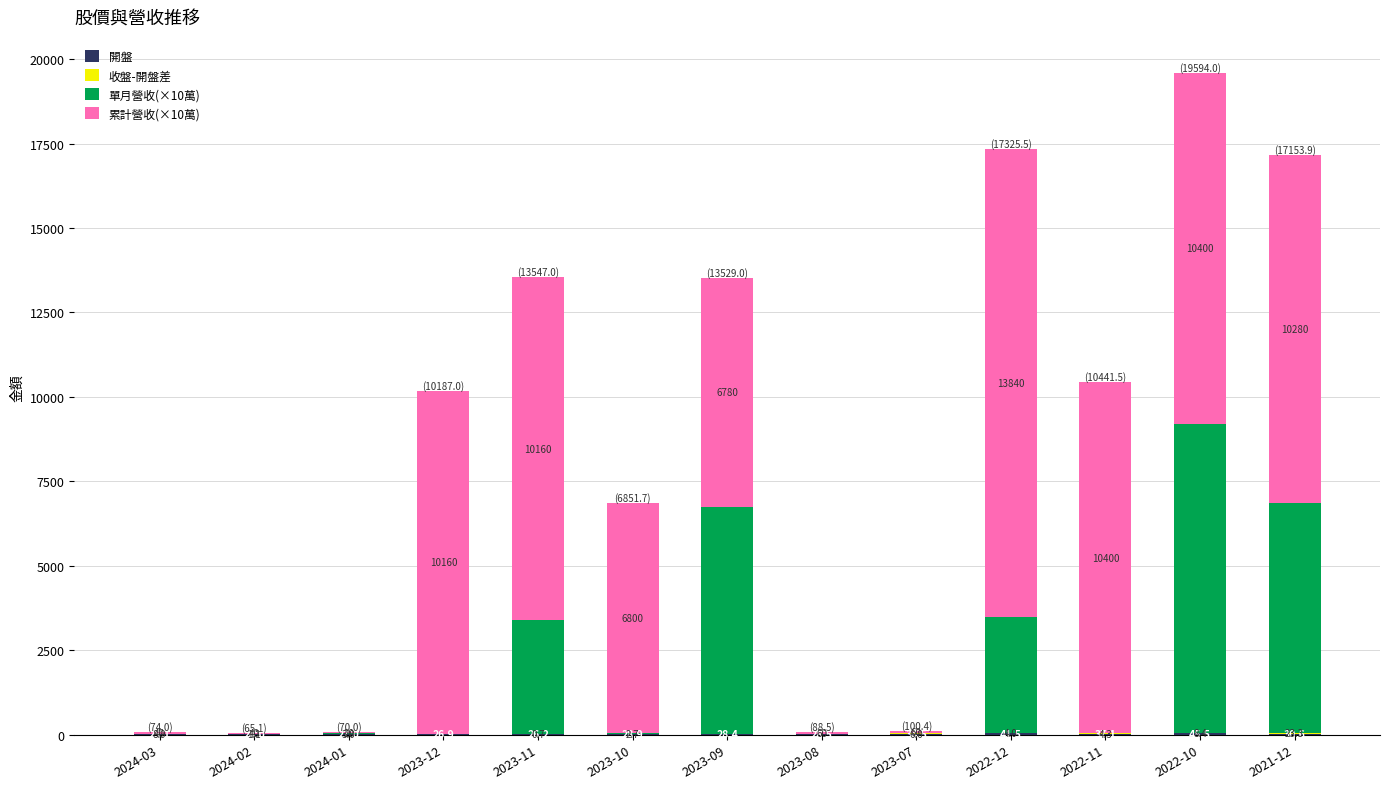

At which category is the sum across all series the highest?

2022-10